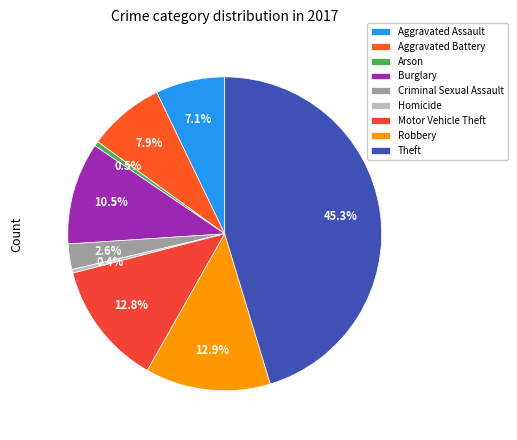

What percentage is the Motor Vehicle Theft slice, to the nearest percent?

13%